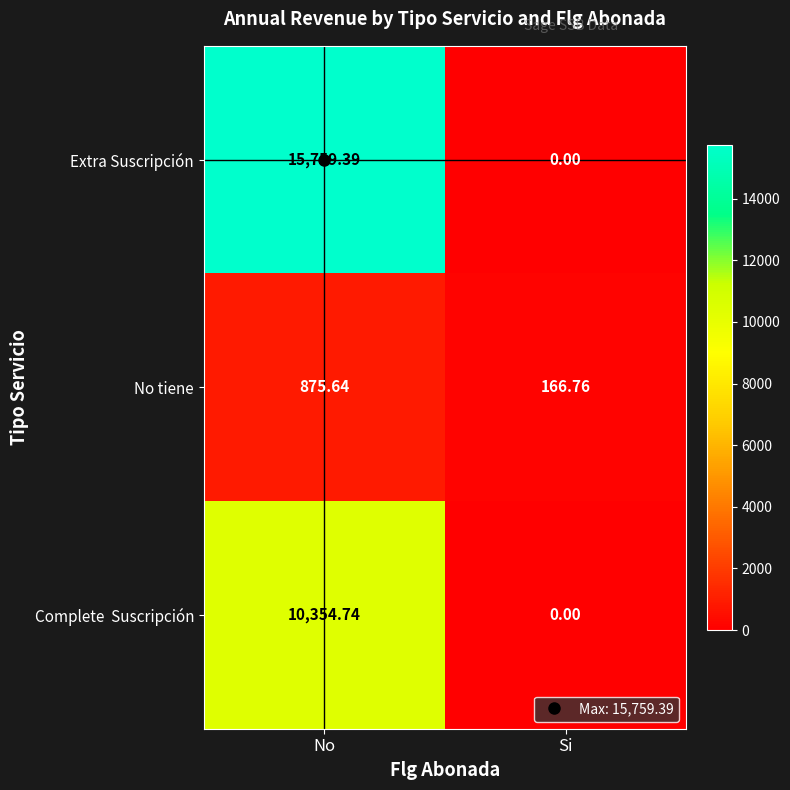

How many distinct data groups are displayed?

3